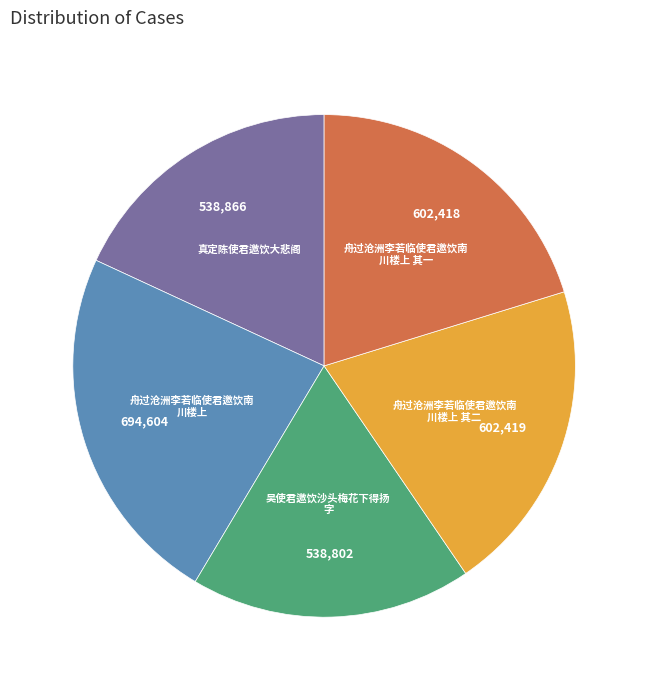

Count the number of slices in the pie.

5